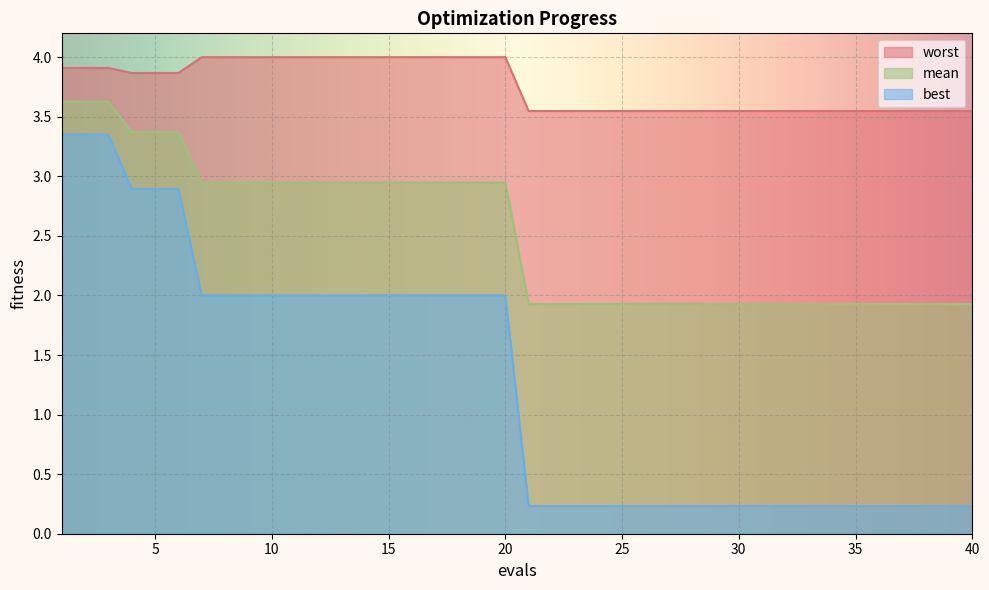

Rank the series at 16 from highest to lowest value.

worst, mean, best